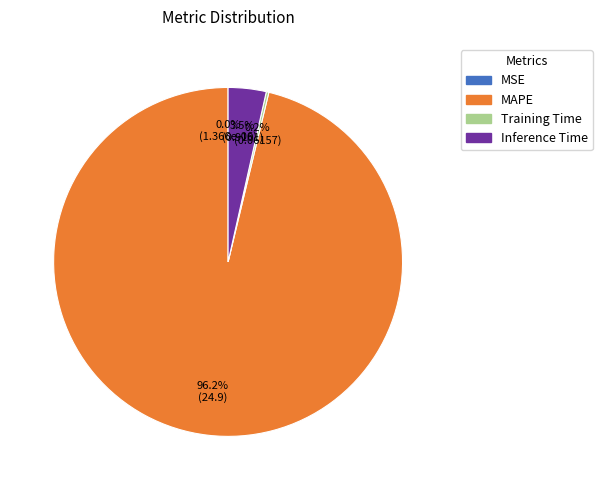

Is there a majority slice in this chart?

Yes